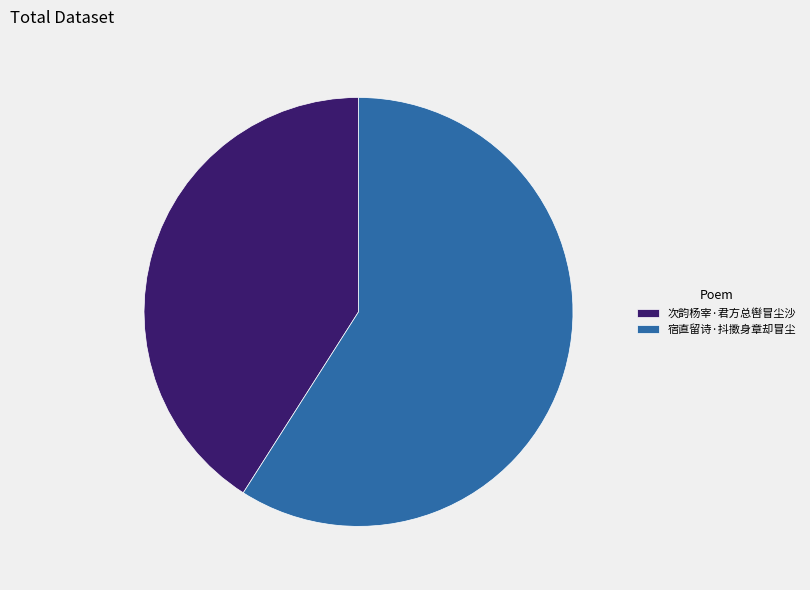

Rank the categories by value from lowest to highest.

次韵杨宰·君方总辔冒尘沙, 宿直留诗·抖擞身章却冒尘